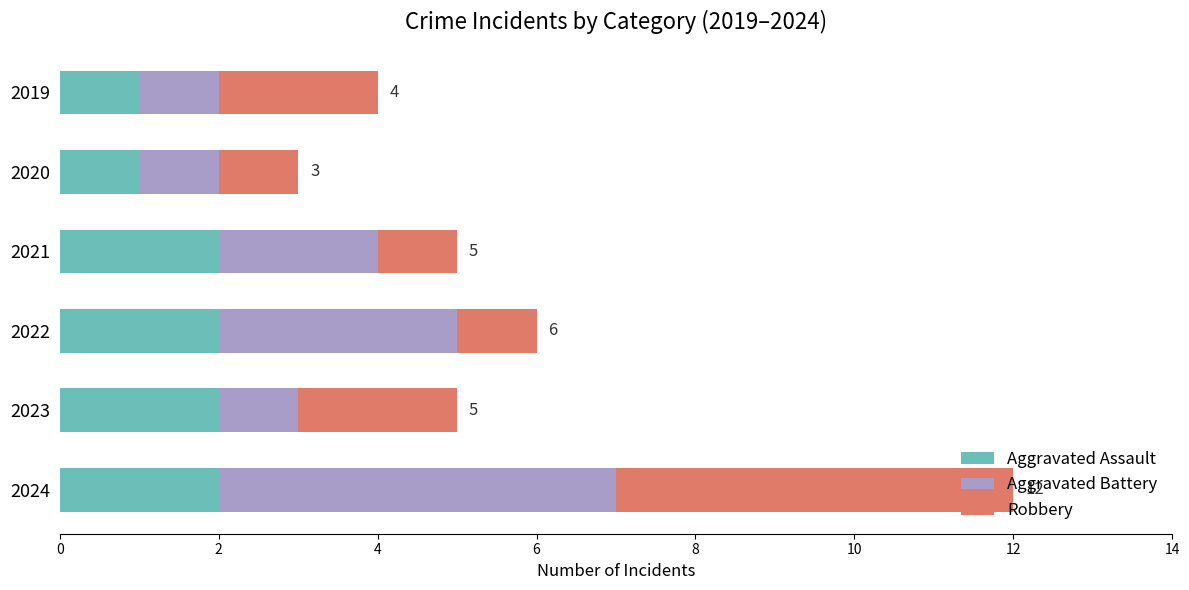

At which category is the sum across all series the highest?

2024